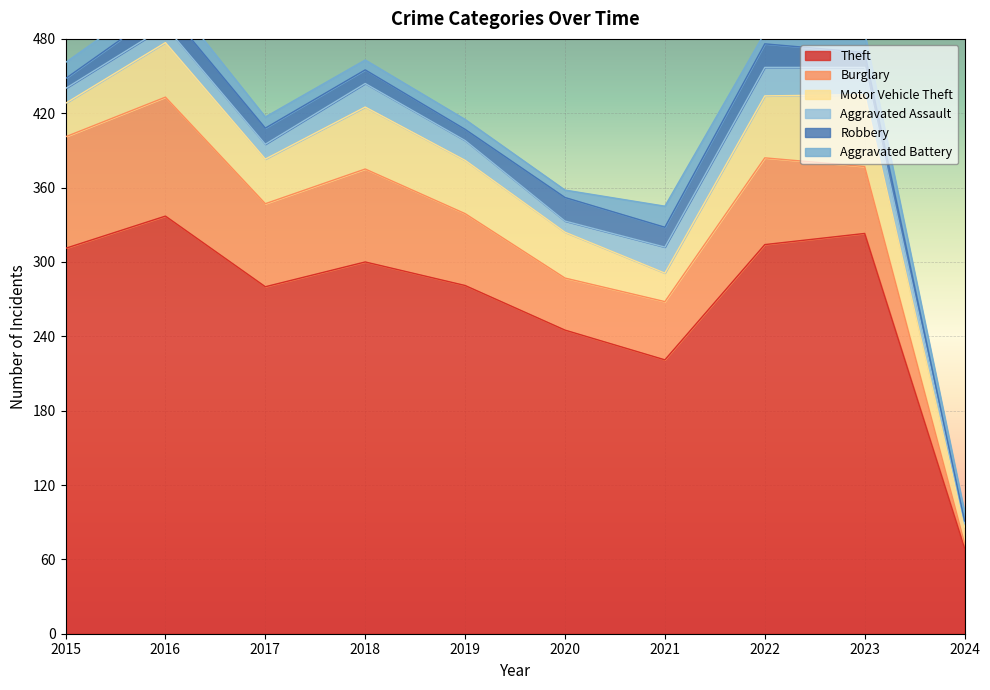

What is the approximate value of Robbery at 2015, to the nearest 10?

10